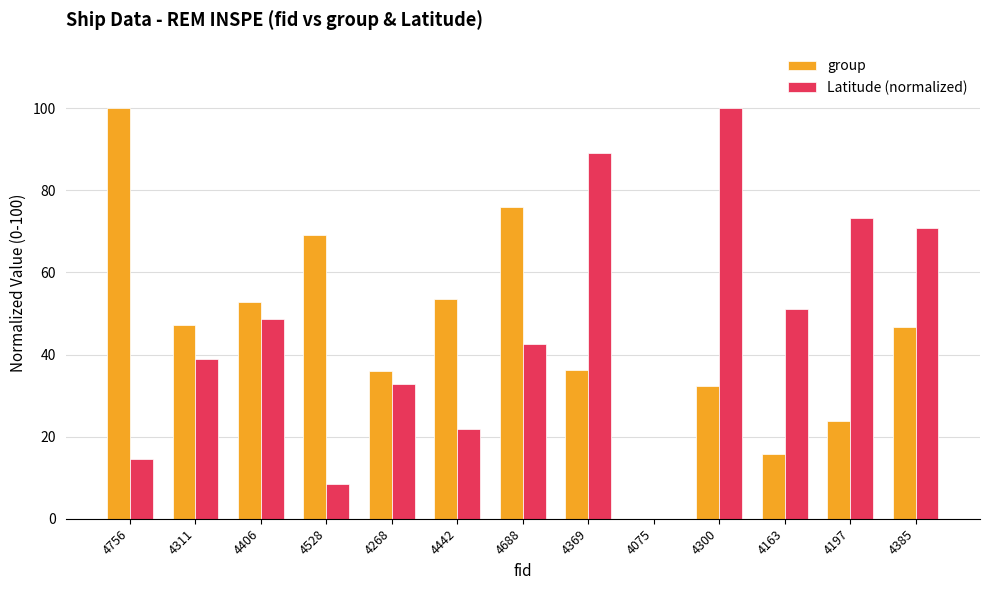

What is the maximum value for Latitude (normalized)?

100.0